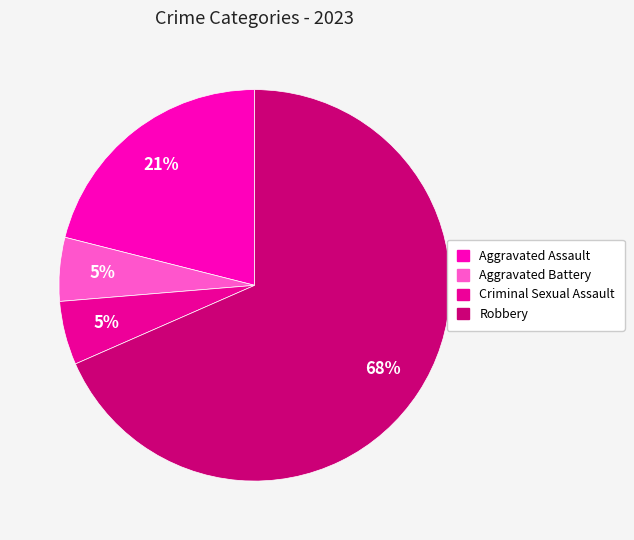

Which category accounts for the majority?

Robbery